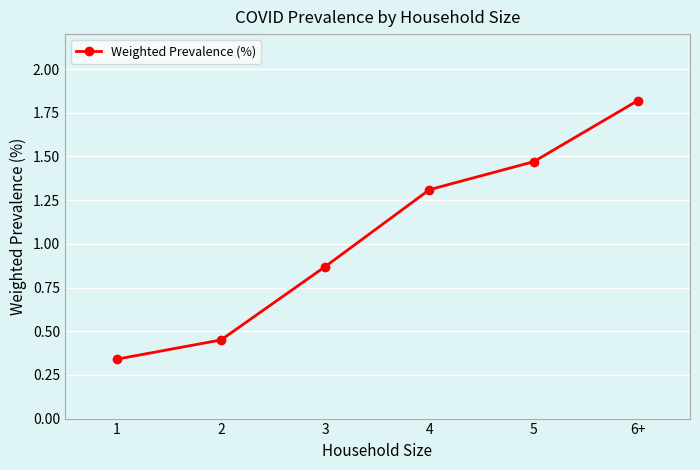

List the labels in order of value, largest first.

6+, 5, 4, 3, 2, 1